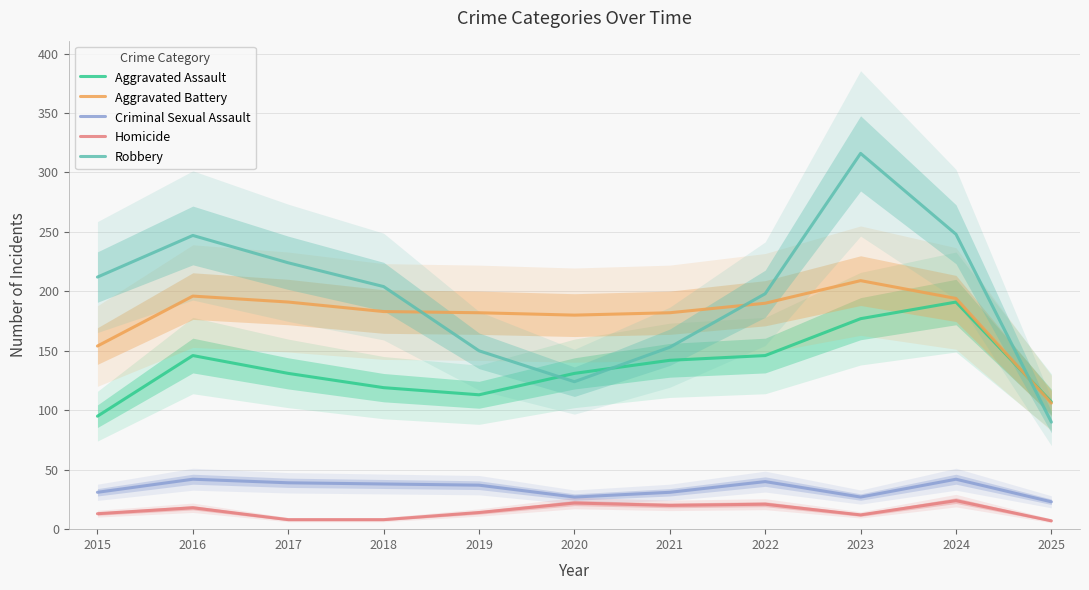

Which has a higher value, 2016 or 2019?

2016